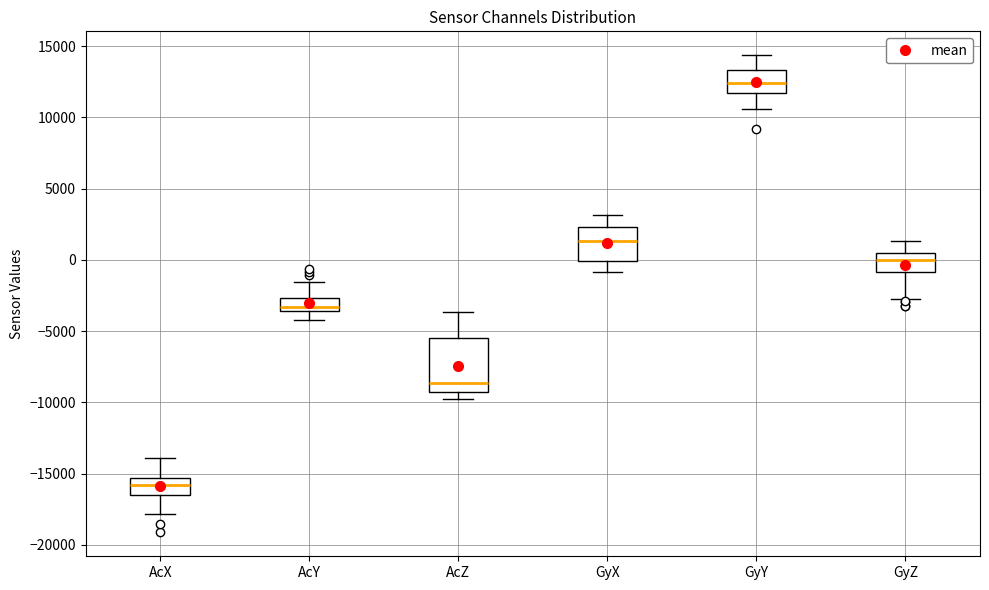

Reading left to right, transcribe this box plot: for each box, give where its median line is, the range the box spans, and where its two whiskers end, as read against the y-axis. The values are not printed on the chart, so give them approximately, as read against the axis.

AcX: median -16000, box -16500 to -15500, whiskers -18000 to -14000
AcY: median -3500 (just above the box's lower edge), box -3500 to -2500, whiskers -4000 to -1500
AcZ: median -8500, box -9000 to -5500, whiskers -10000 to -3500
GyX: median 1500, box 0 to 2500, whiskers -1000 to 3000
GyY: median 12500, box 11500 to 13500, whiskers 10500 to 14500
GyZ: median 0, box -1000 to 500, whiskers -3000 to 1500